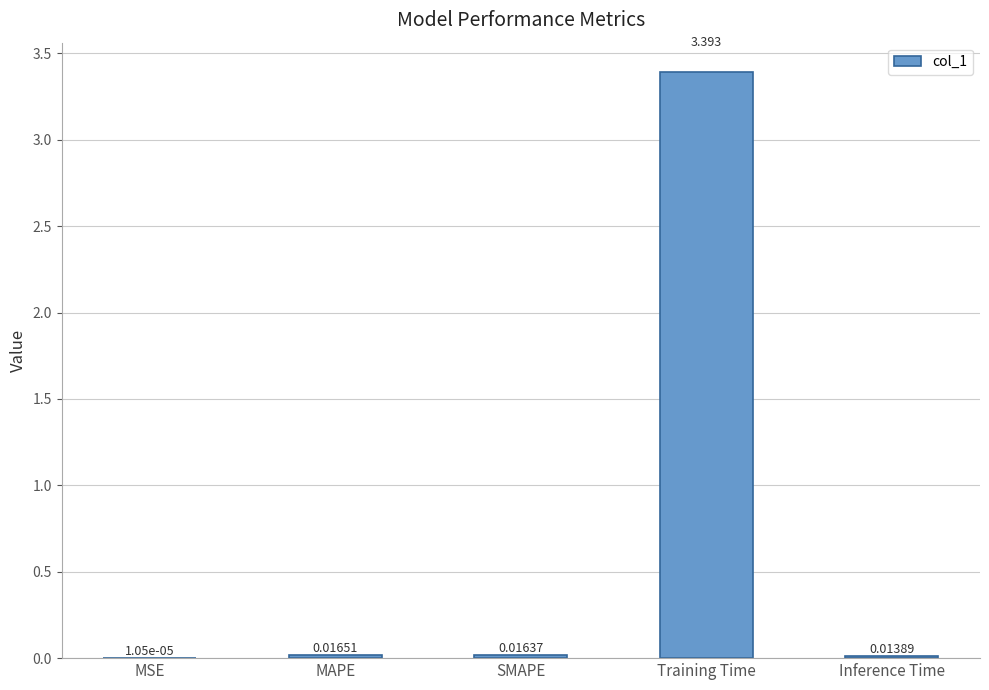

What is the maximum value shown in the chart?

3.4